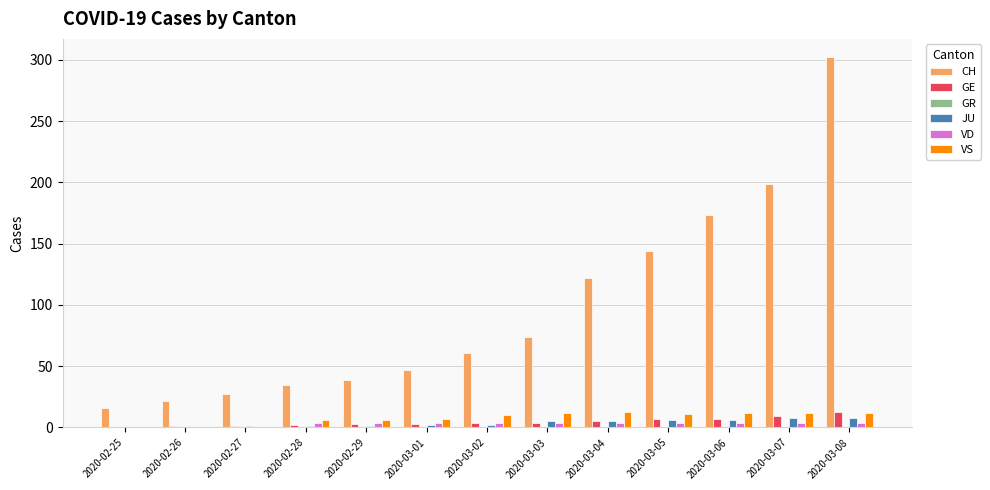

What is the difference between the VS values at 2020-03-04 and 2020-03-08?

1